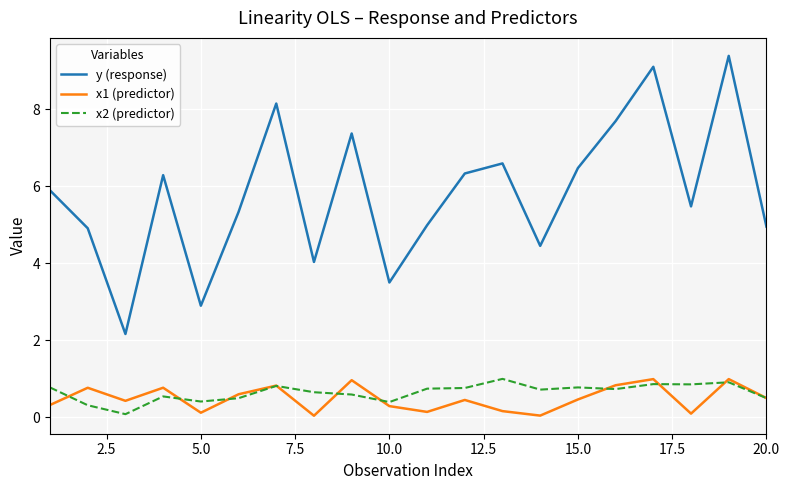

True or false: y (response) and x1 (predictor) intersect in this chart.

False